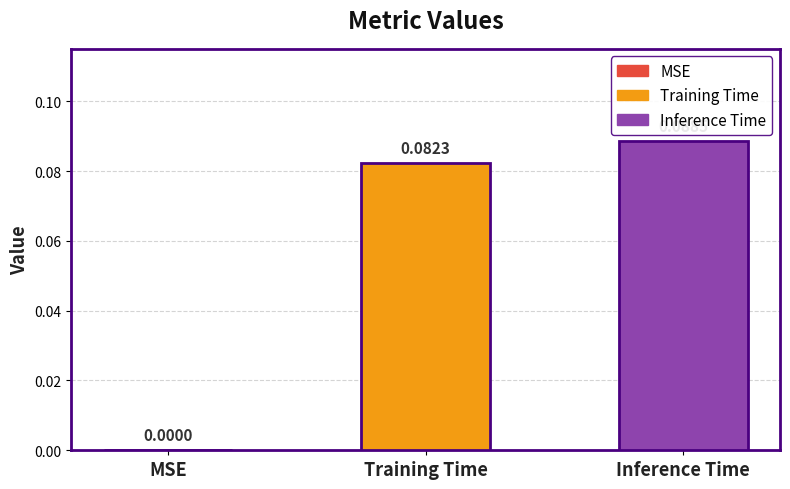

Where is the data nearest to the value 0?

MSE